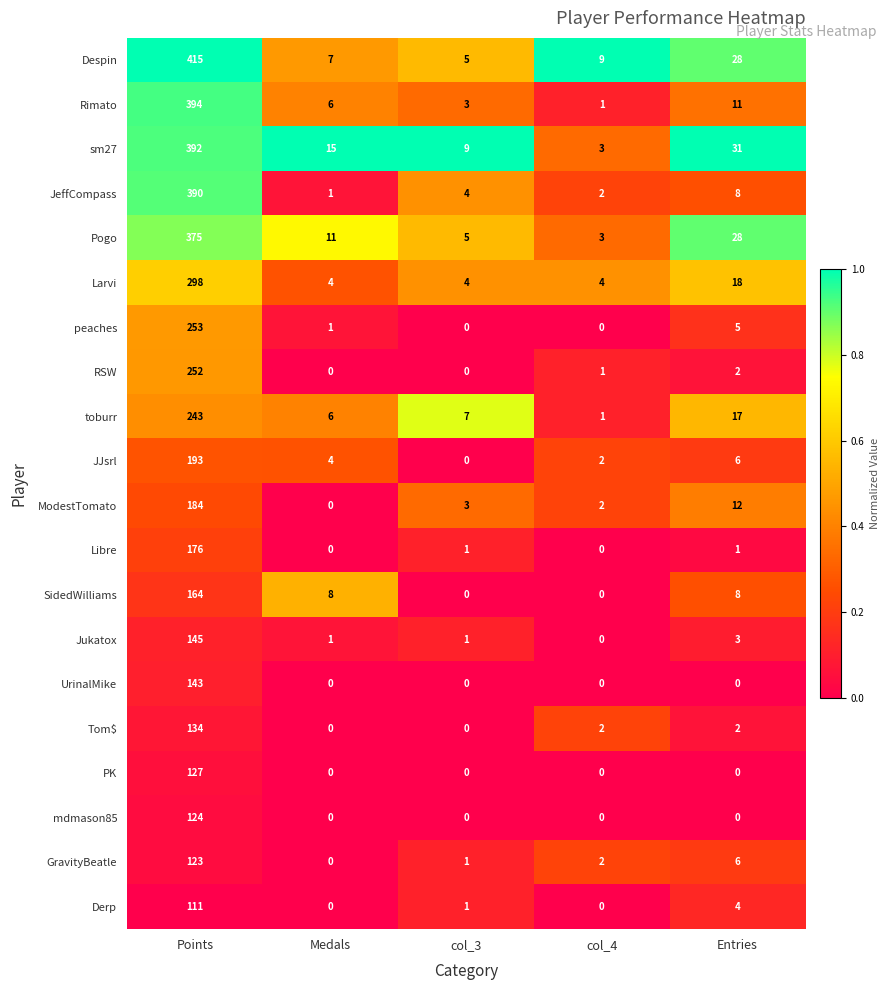

Which series has the largest total across all categories?

Despin